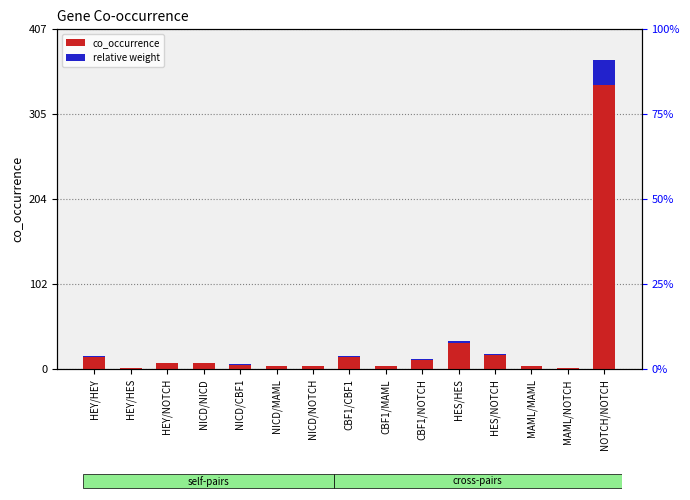

What is the total value across all series at NICD/NOTCH?

4.3